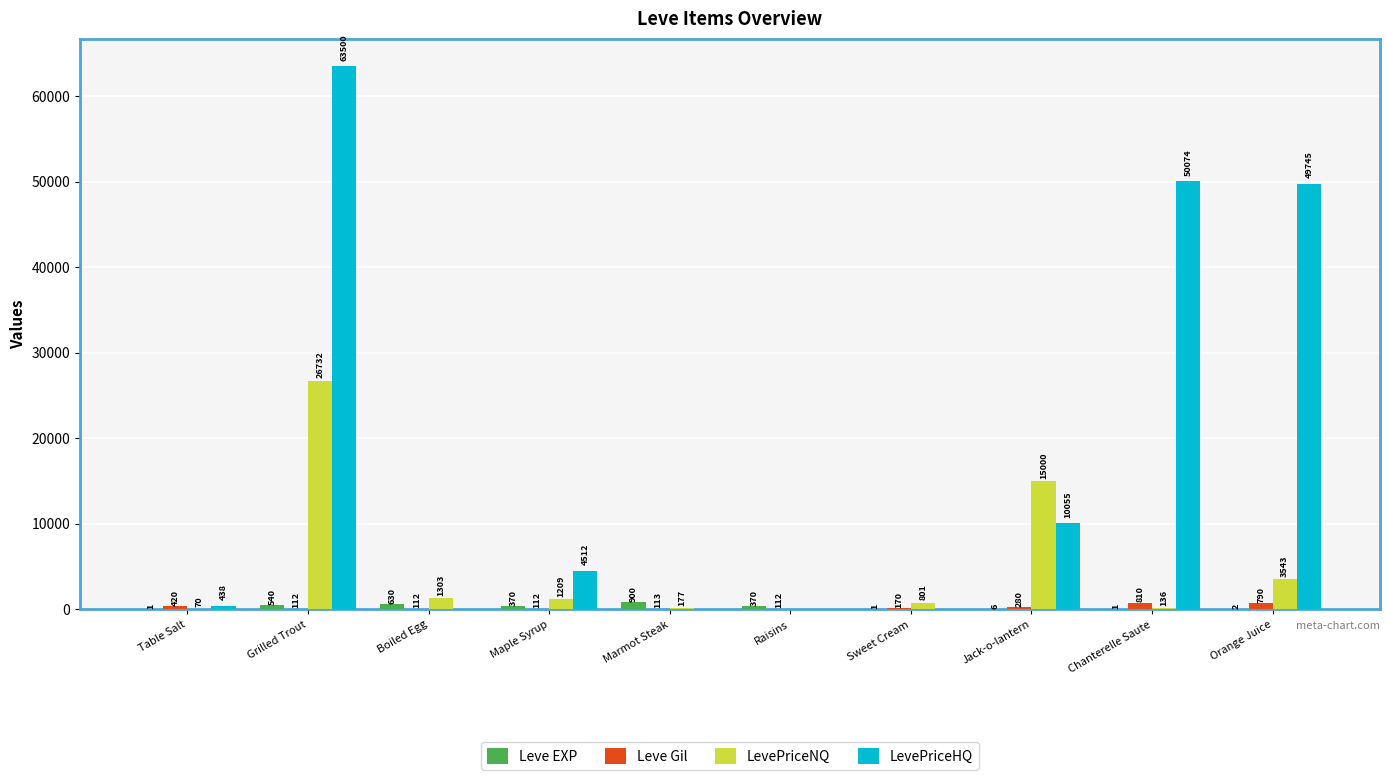

Which label corresponds to the largest value in the chart?

Grilled Trout